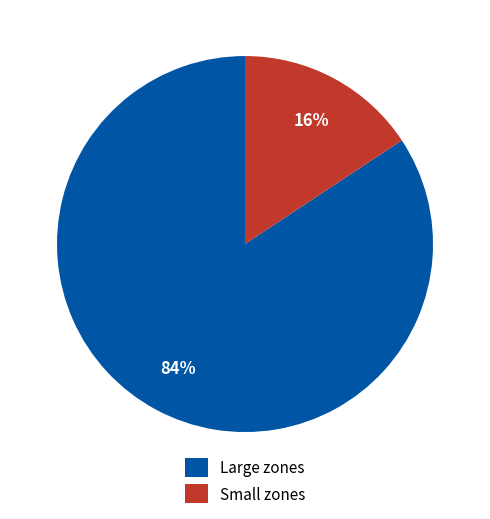

Which category has the biggest portion of the pie?

Large zones